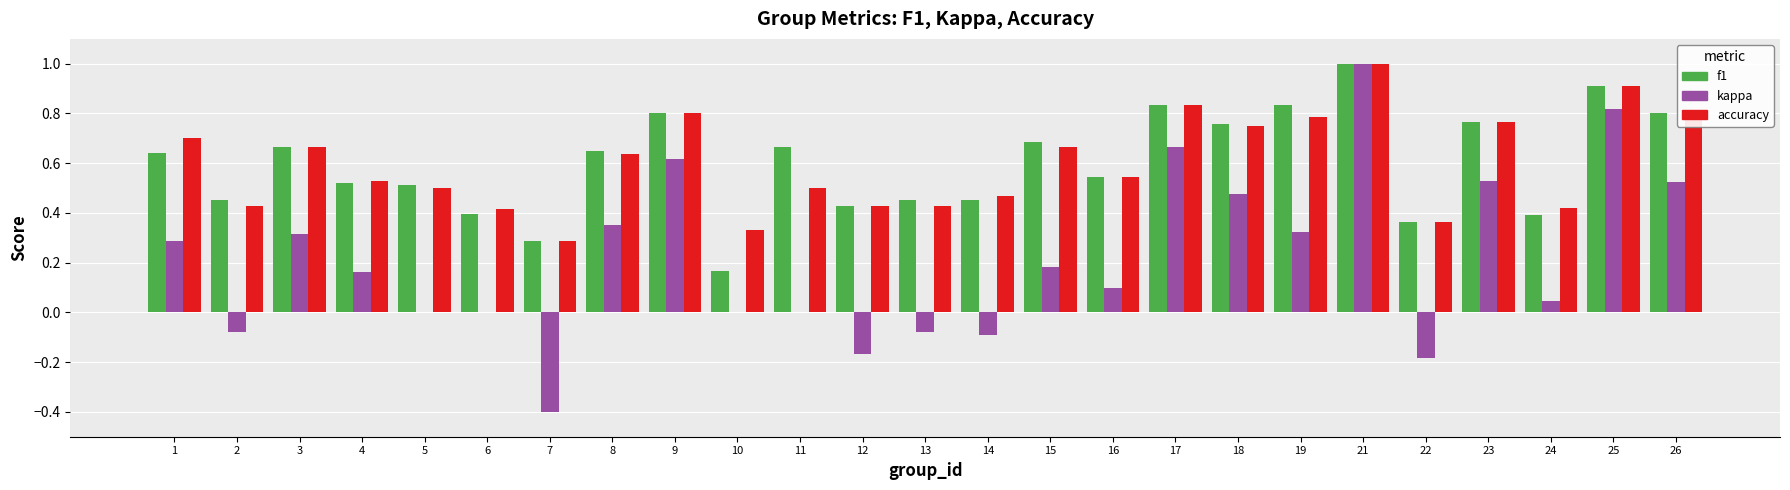

True or false: accuracy has a value of 0.1 at 22.

False